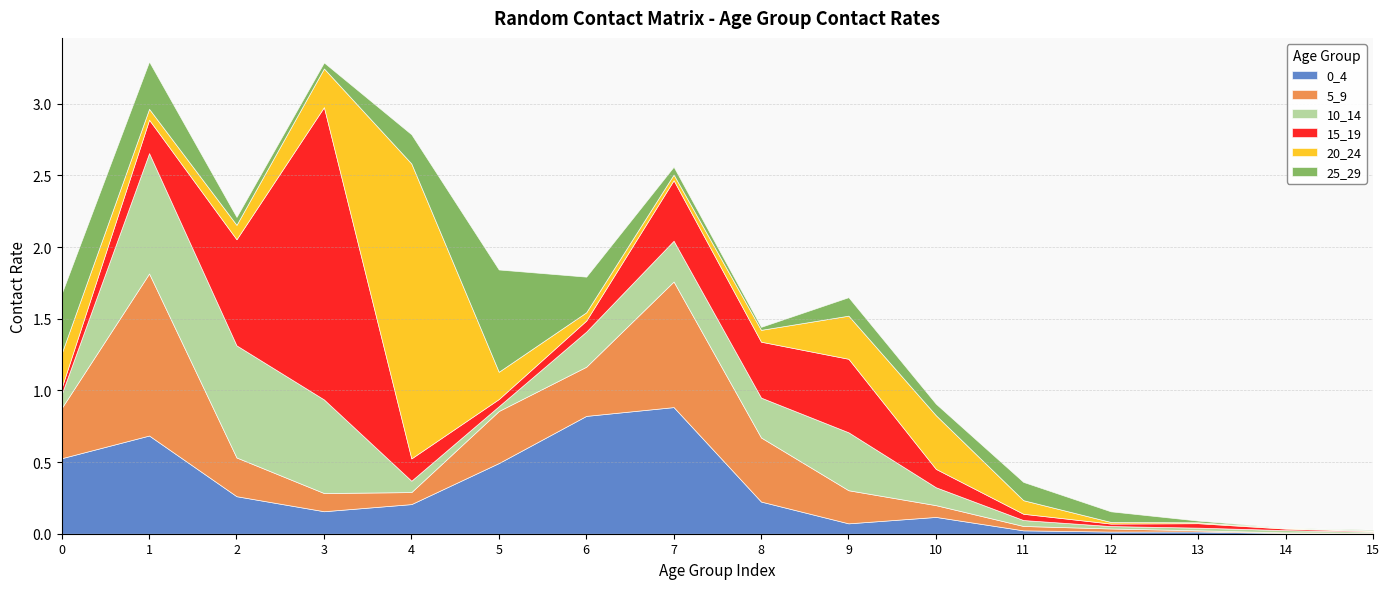

Count the number of data series in this chart.

6